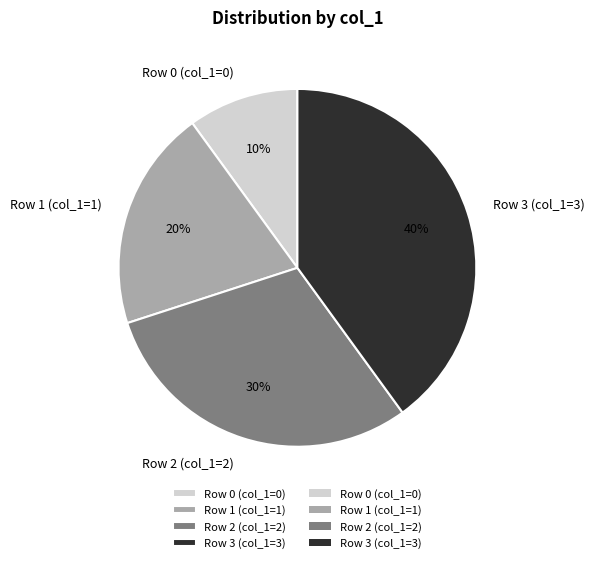

Is the sum of Row 1 (col_1=1) and Row 3 (col_1=3) greater than half?

Yes